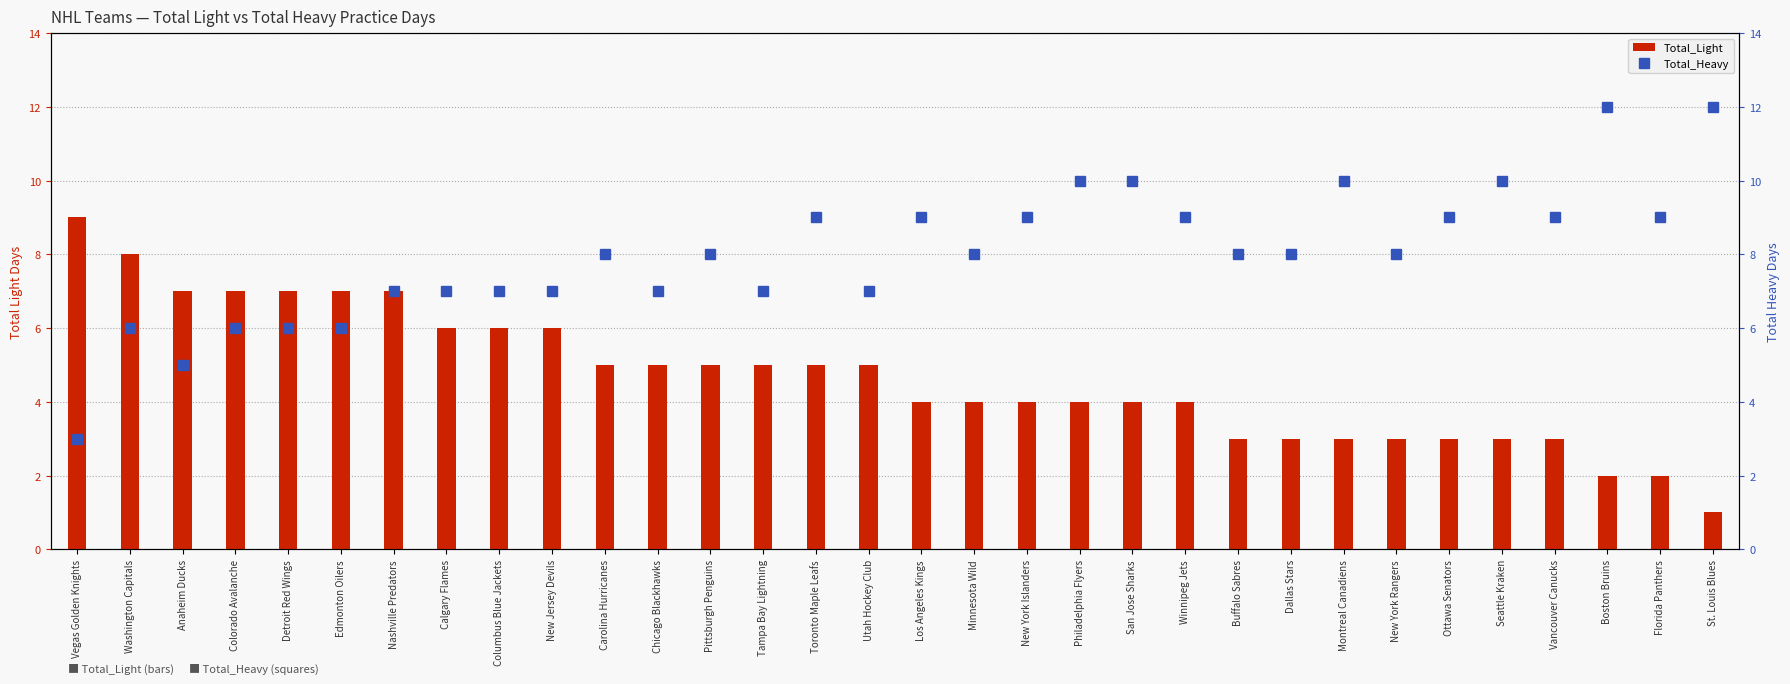

Reading left to right, what are all the values shown in this chart?

Total_Light: 9	8	7	7	7	7	7	6	6	6	5	5	5	5	5	5	4	4	4	4	4	4	3	3	3	3	3	3	3	2	2	1
Total_Heavy: 3	6	5	6	6	6	7	7	7	7	8	7	8	7	9	7	9	8	9	10	10	9	8	8	10	8	9	10	9	12	9	12